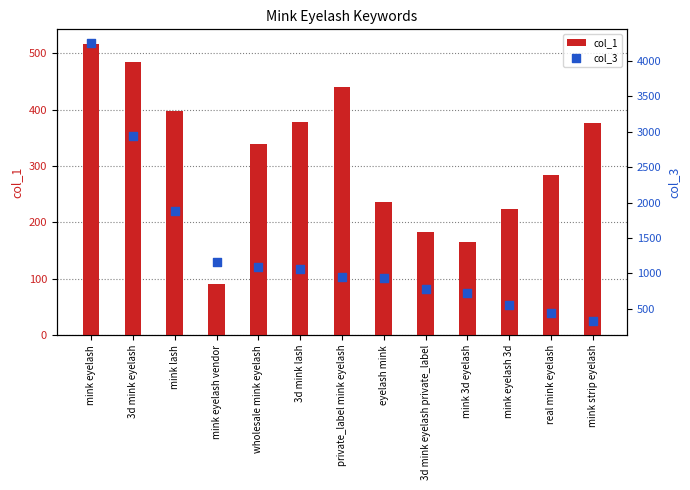

What is the total value across all series at 3d mink eyelash?

3430